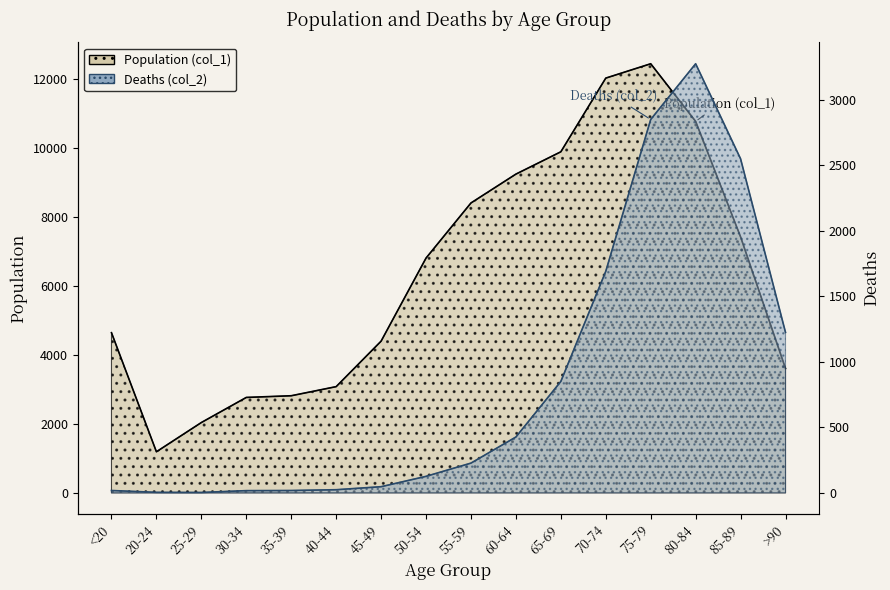

What is the spread (max minus min) of values at 65-69?

9033